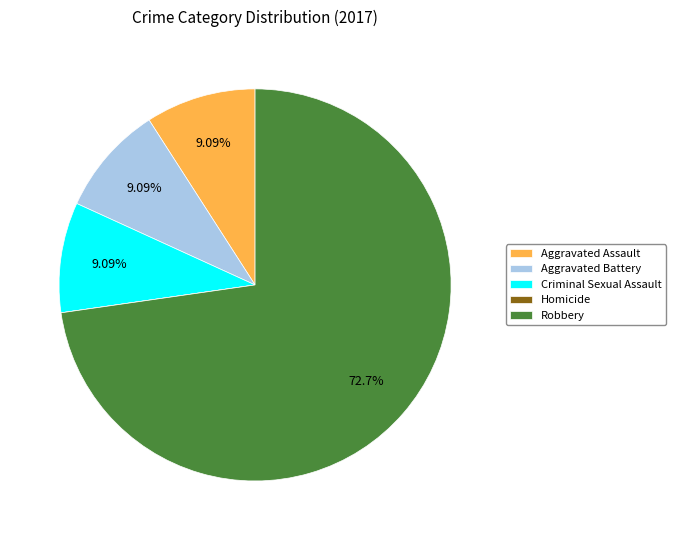

Combined, do Aggravated Assault and Criminal Sexual Assault account for over 50%?

No